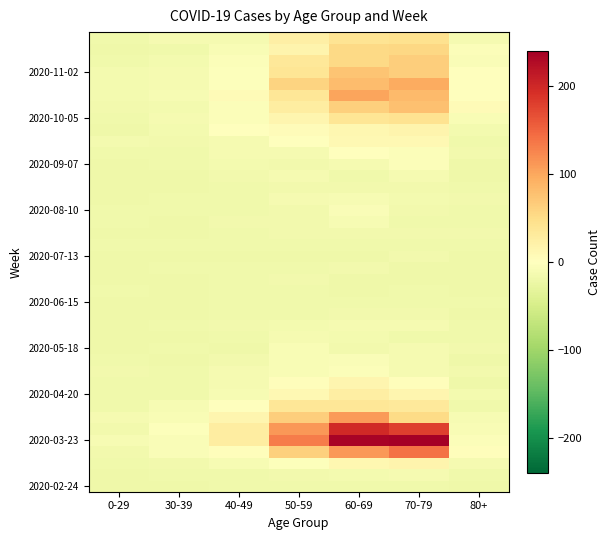

What is the total value across all series at 0-29?

-696.4